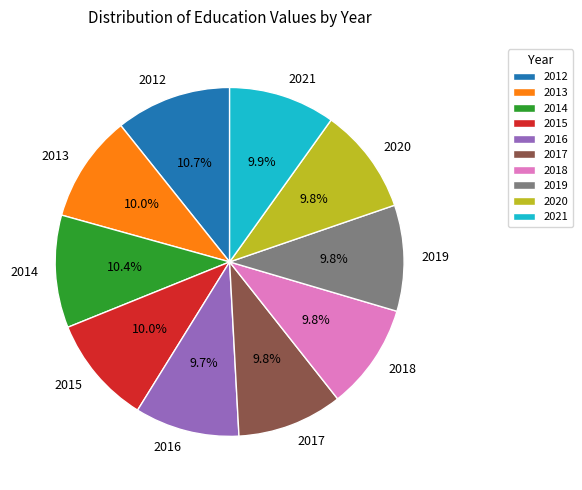

Does any single category account for the majority?

No